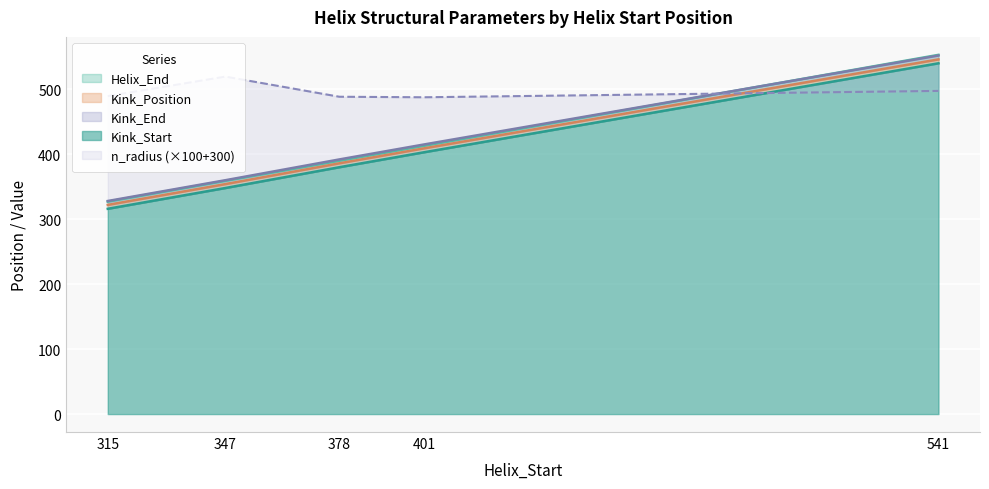

True or false: n_radius has more than 2 points higher than both neighbors.

False